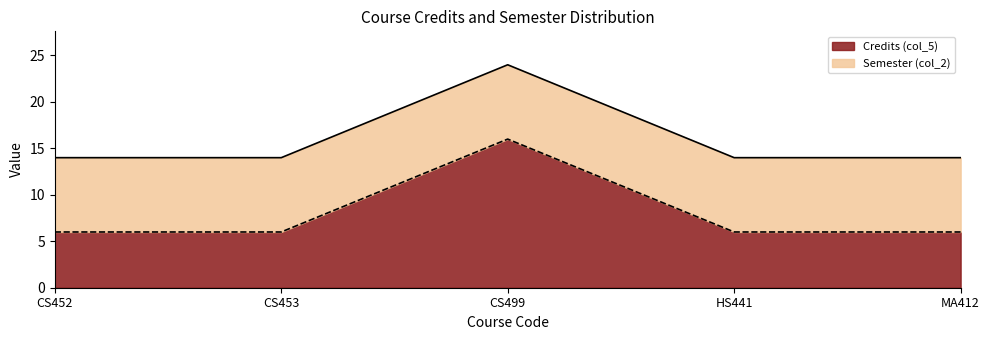

True or false: the data shows 4 at MA412.

False